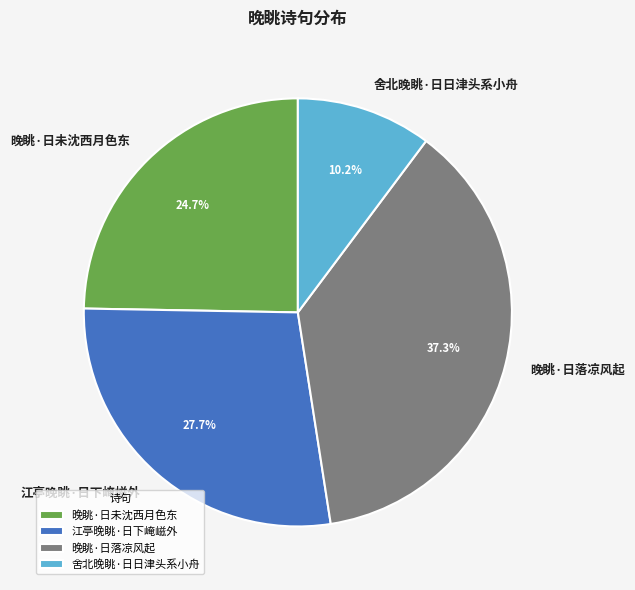

Is there a majority slice in this chart?

No